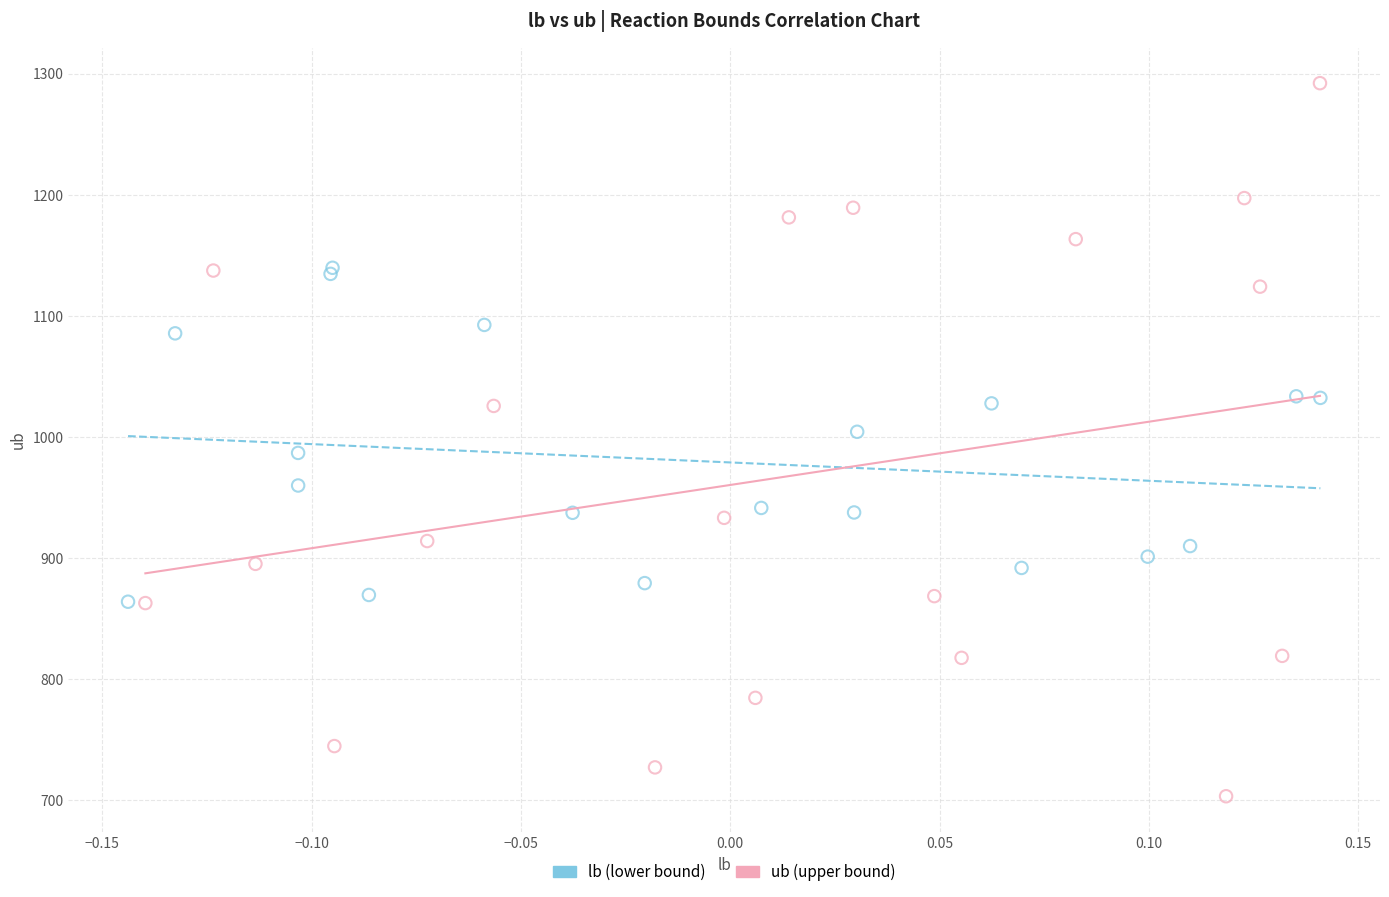

Which series contains the highest Y value?

ub (upper bound)